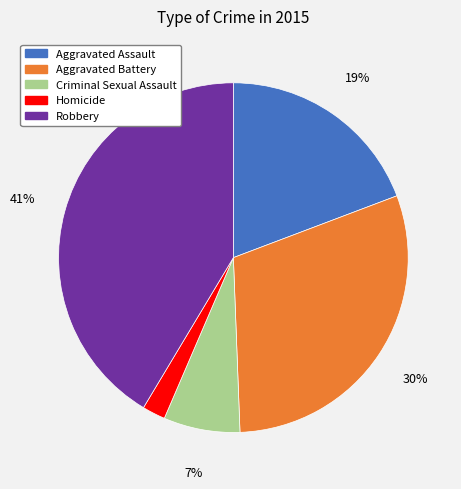

Count the number of slices in the pie.

5